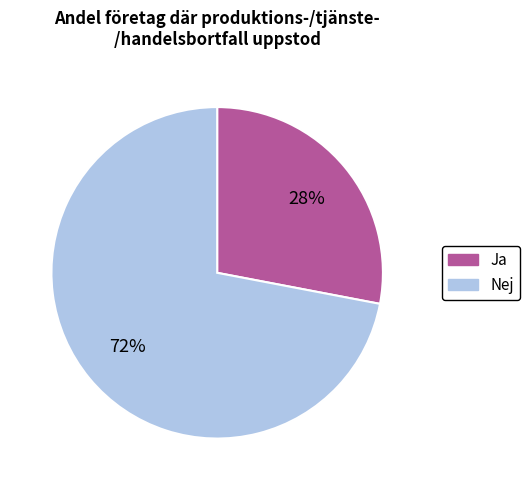

To the nearest percent, what is the difference between the largest and smallest slice percentages?

44%